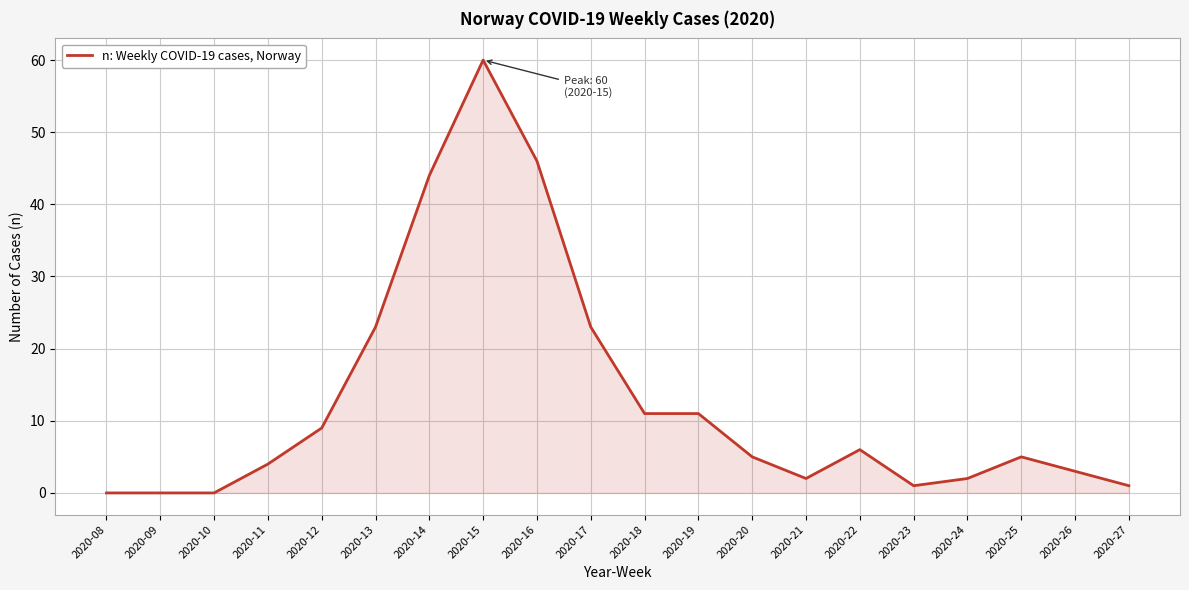

Is it true that the value at 2020-09 is 20?

False